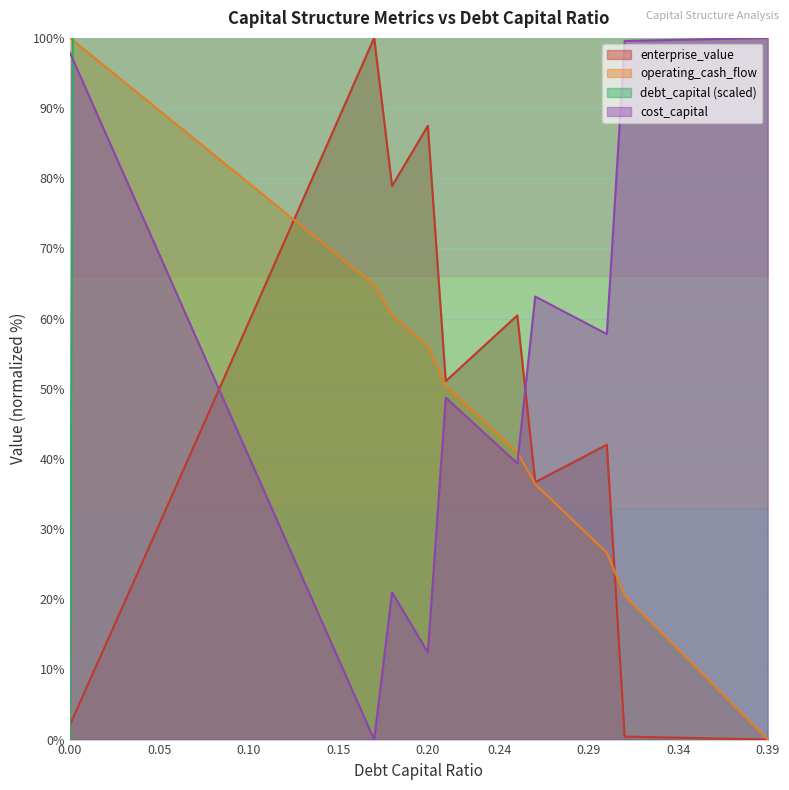

What are all the series names shown in the legend?

debt_capital, cost_capital, enterprise_value, operating_cash_flow